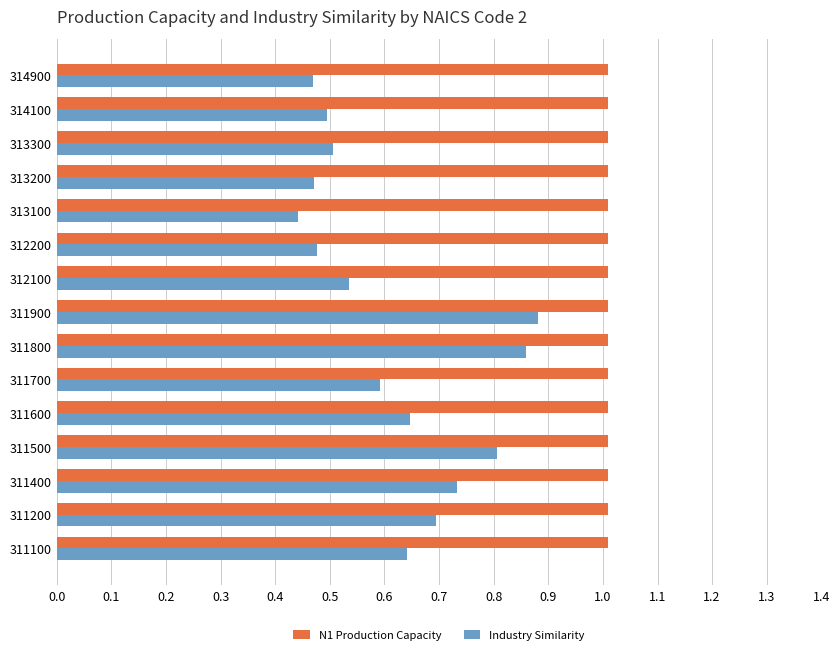

What is the average value of the N1 Production Capacity series?

1.0